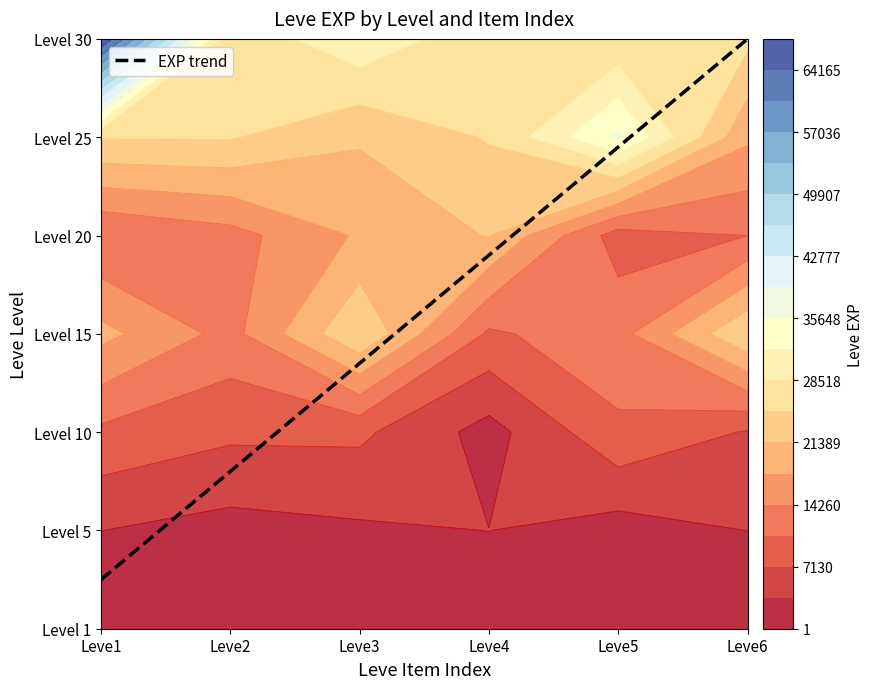

Reading right to left, transcribe all the data shown in this chart.

1: 5=630	4=630	3=720	2=450	1=1	0=630
5: 5=3600	4=1980	3=3600	2=3040	1=2230	0=3600
10: 5=6880	4=9990	3=2230	2=7880	1=7880	0=9990
15: 5=24790	4=13040	3=10100	2=24790	1=13040	0=18910
20: 5=10710	4=8990	3=21600	2=18290	1=12960	0=10710
25: 5=18490	4=36390	3=25250	2=21830	1=25250	0=25250
30: 5=25900	4=25900	3=25900	2=31330	1=25900	0=67730